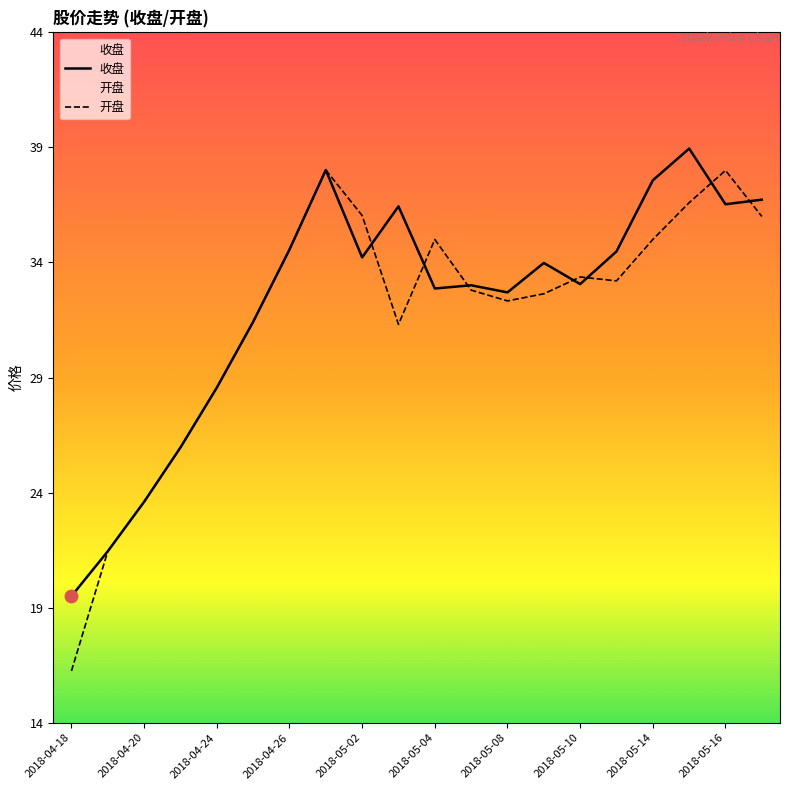

At how many categories does at least one series exceed 22?

18